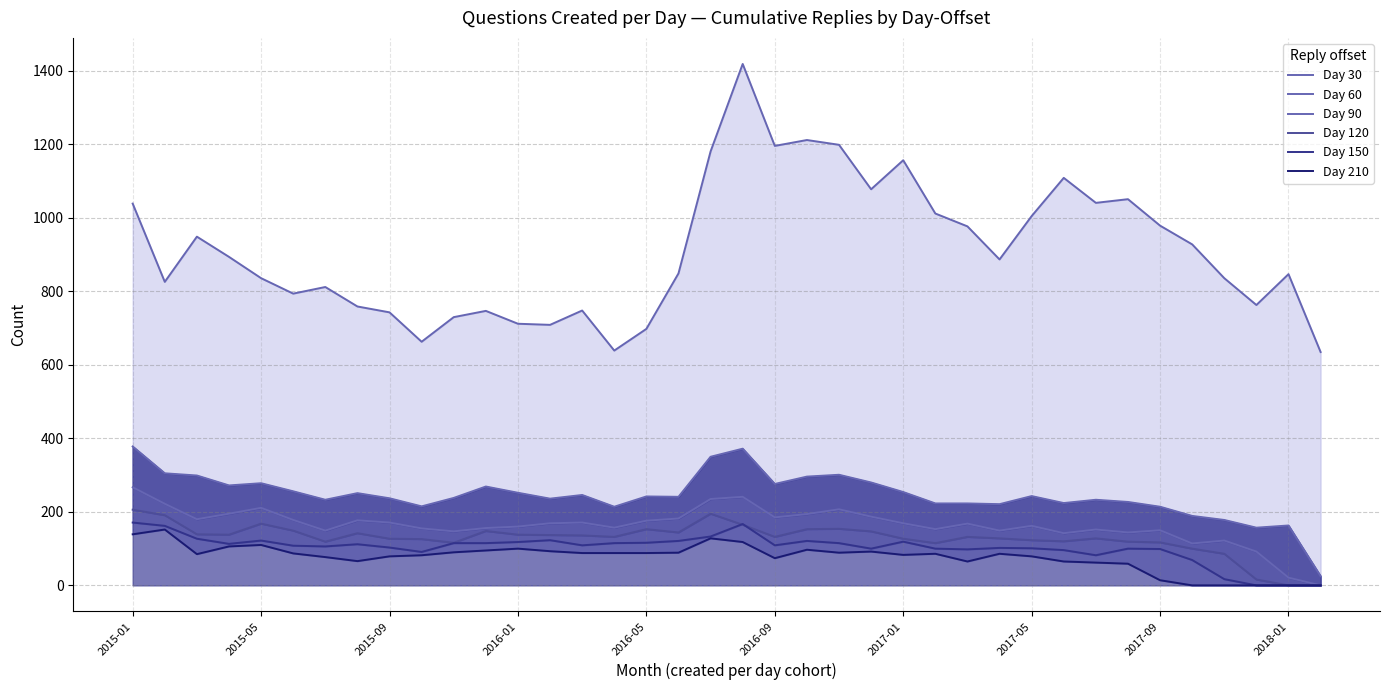

Rank the categories by Day 30 value from lowest to highest.

37, 15, 2018-01, 16, 13, 12, 10, 2017-09, 11, 14, 2017-05, 35, 2016-09, 2017-01, 2015-05, 2016-05, 34, 36, 17, 27, 2016-01, 33, 2015-09, 26, 32, 28, 25, 2015-01, 30, 31, 23, 29, 24, 18, 20, 22, 21, 19